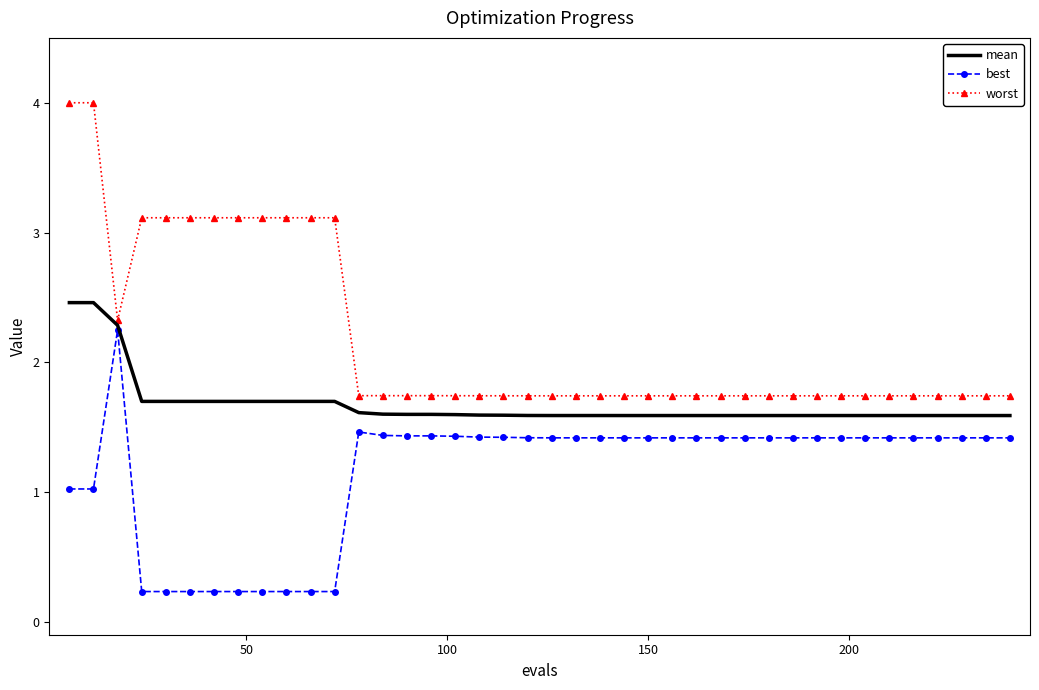

Rank the series by their maximum value, from highest to lowest.

worst, mean, best